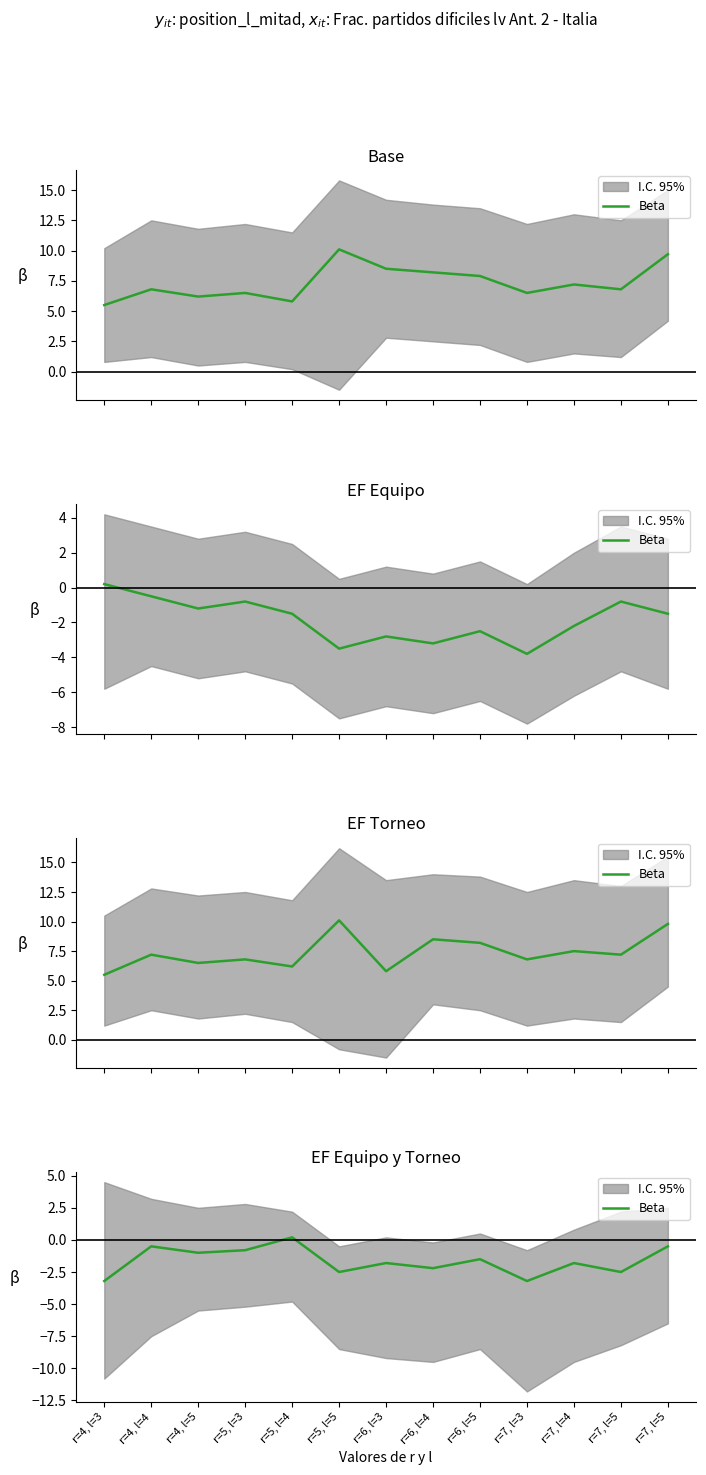

What is the difference between the maximum and minimum values?

3.4